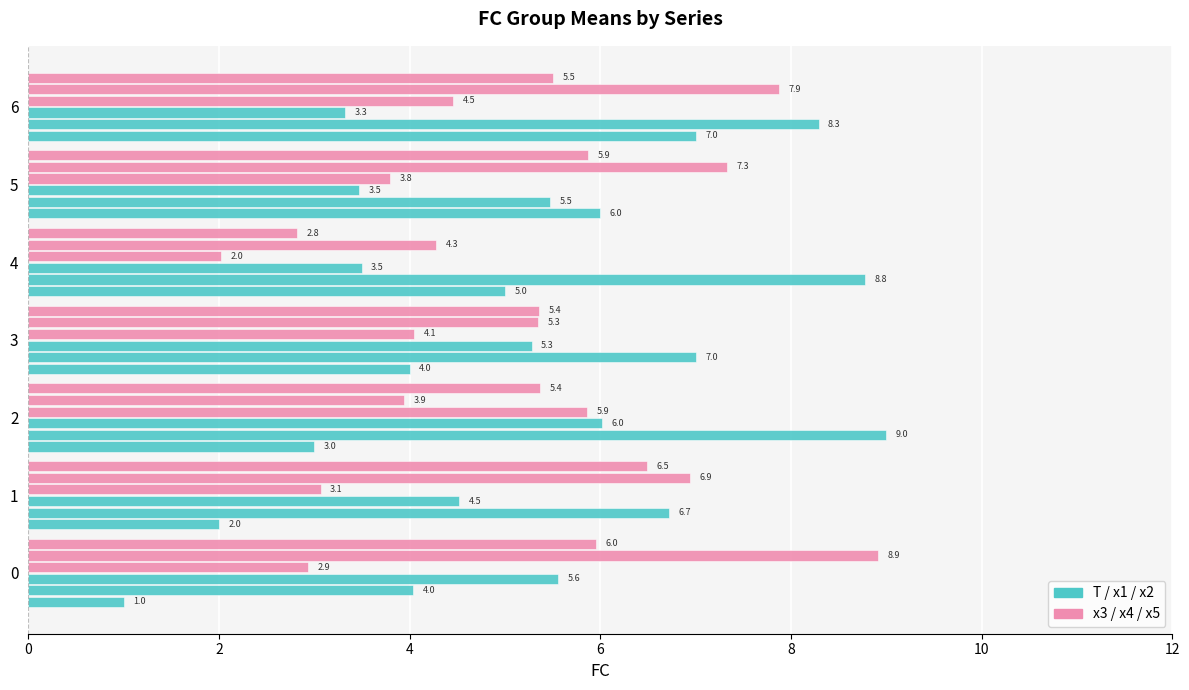

What is the value of the x4 bar at the 5th from the left?

4.3